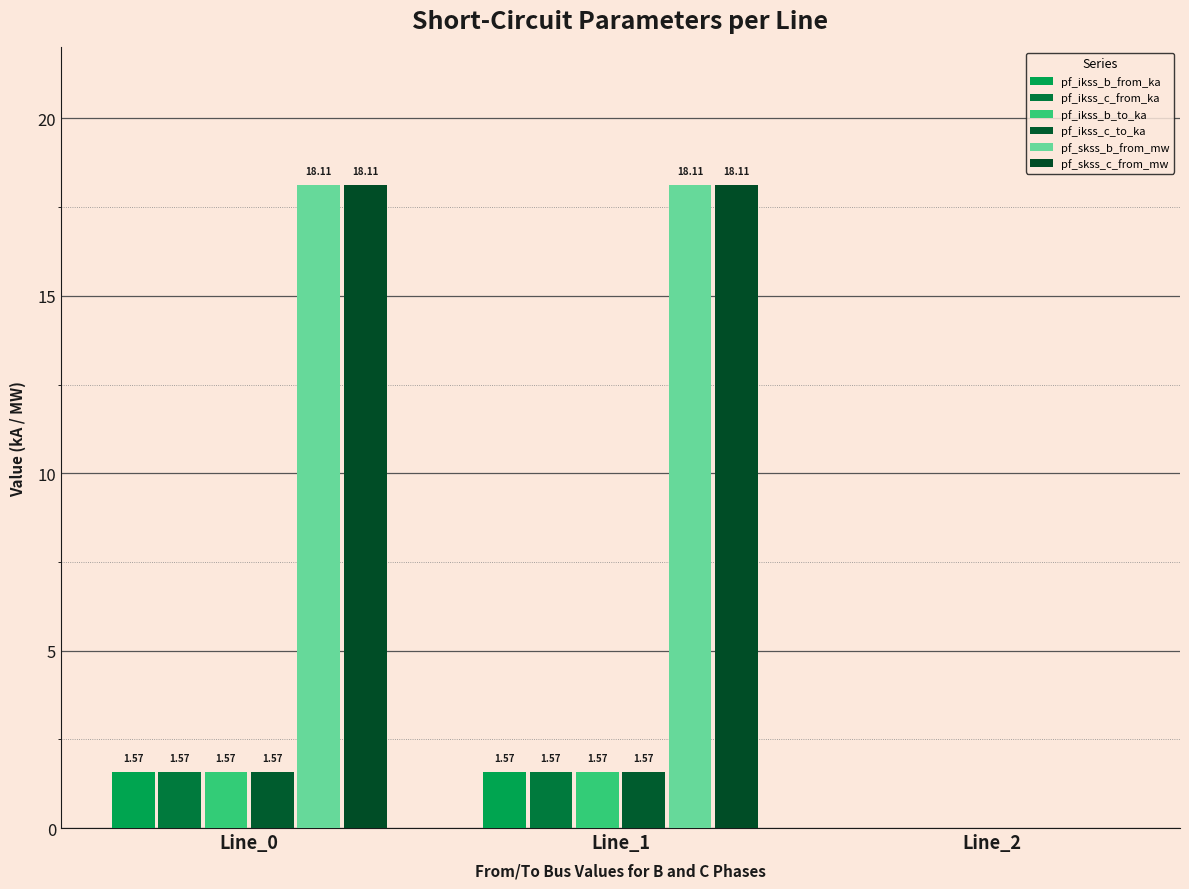

What is the difference between the maximum and minimum values in the pf_ikss_c_to_ka series?

1.6